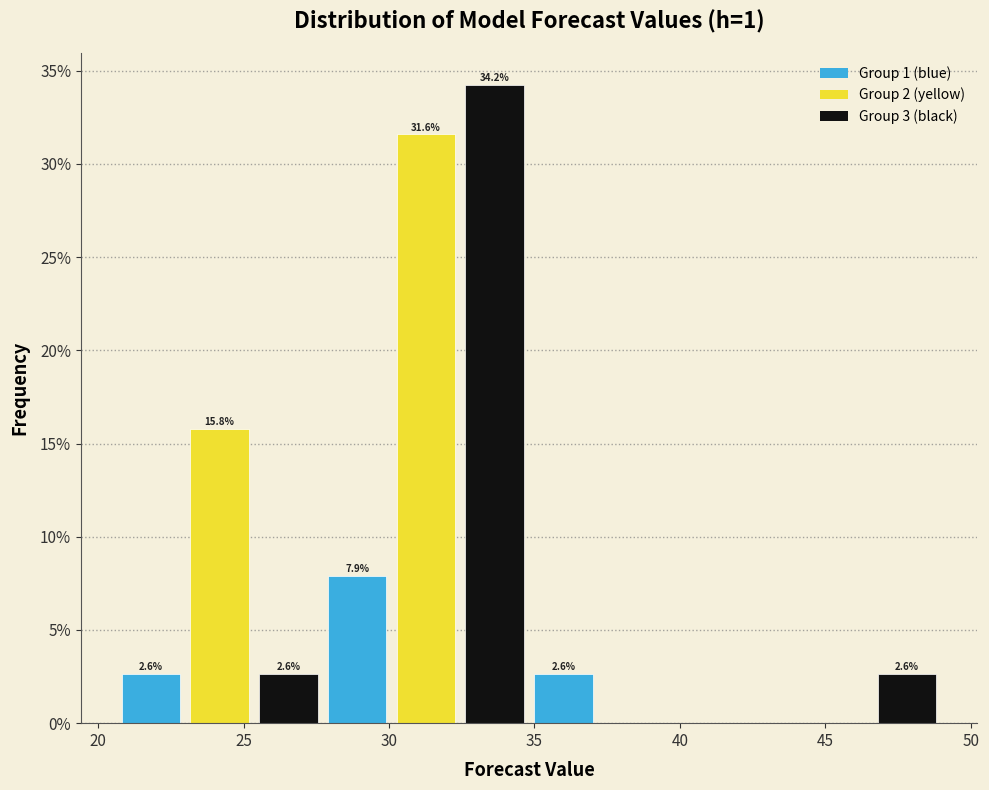

Which range on the x-axis has the tallest bar?

32.5 to 35.0